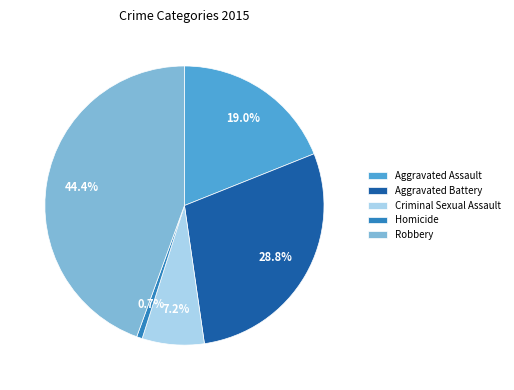

Is Aggravated Assault the majority of the pie?

No